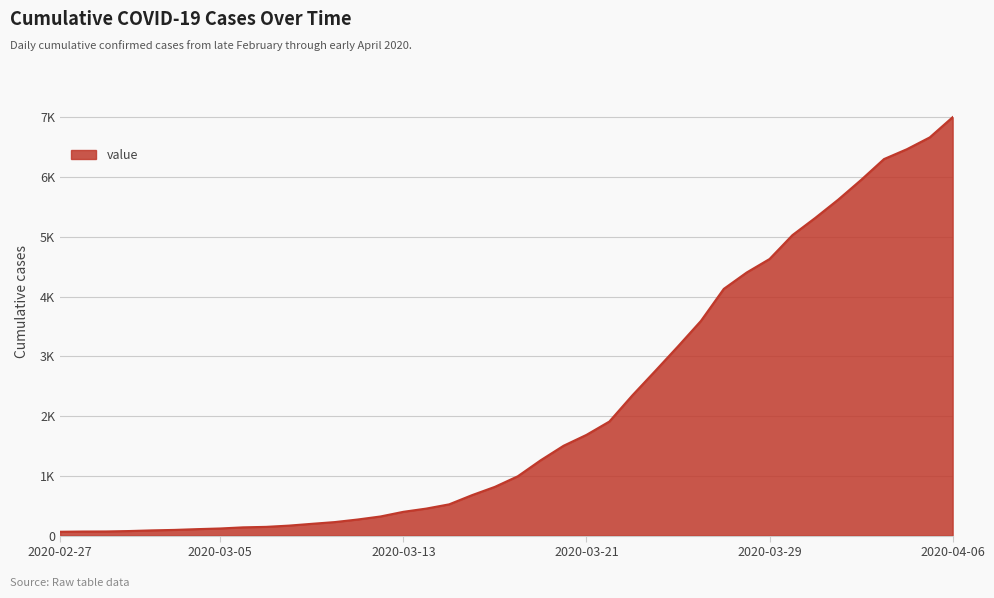

What is the average value?

2144